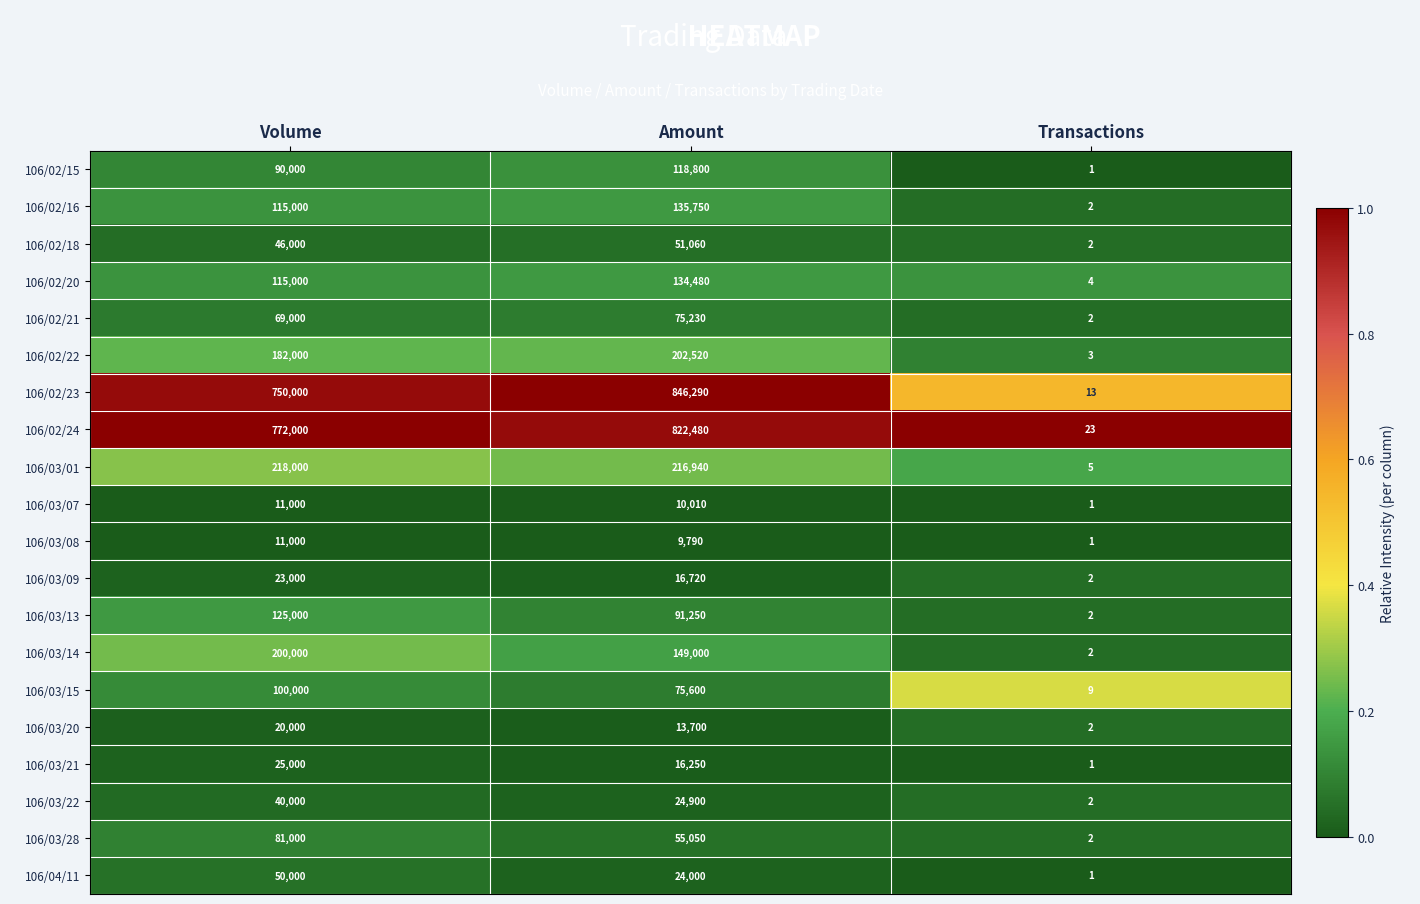

Count the number of data series in this chart.

20